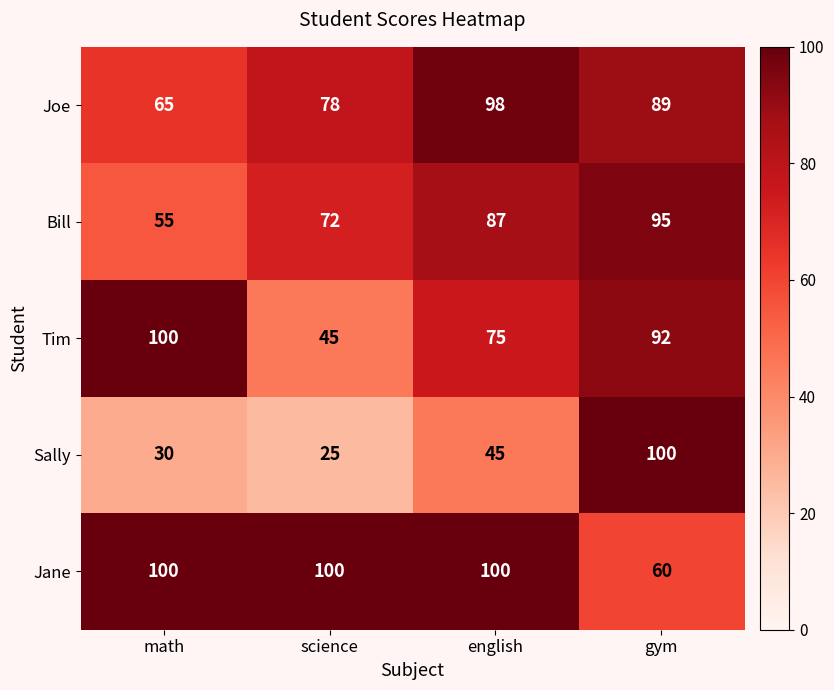

How many Tim values are between 75 and 100?

3